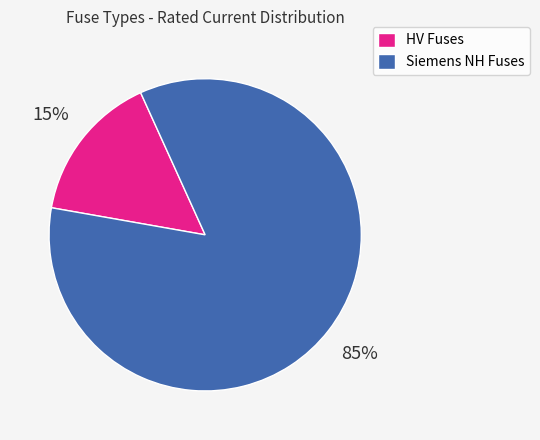

Is there a majority slice in this chart?

Yes